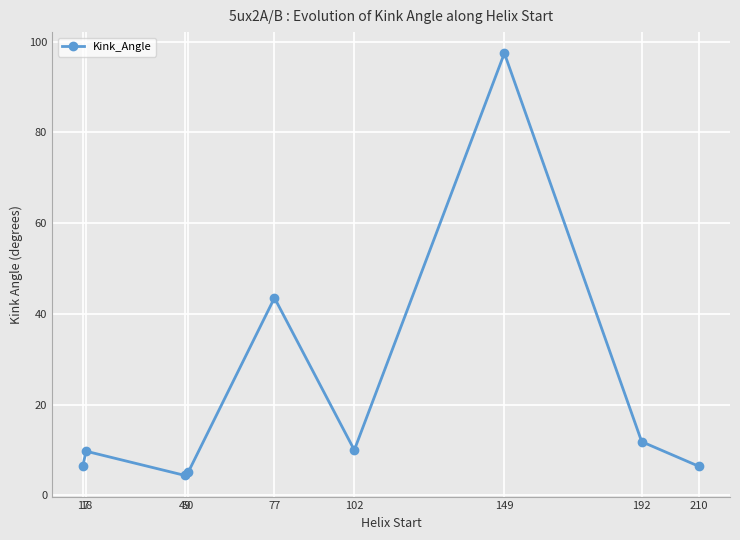

What is the difference between the second highest and second lowest values?

38.4